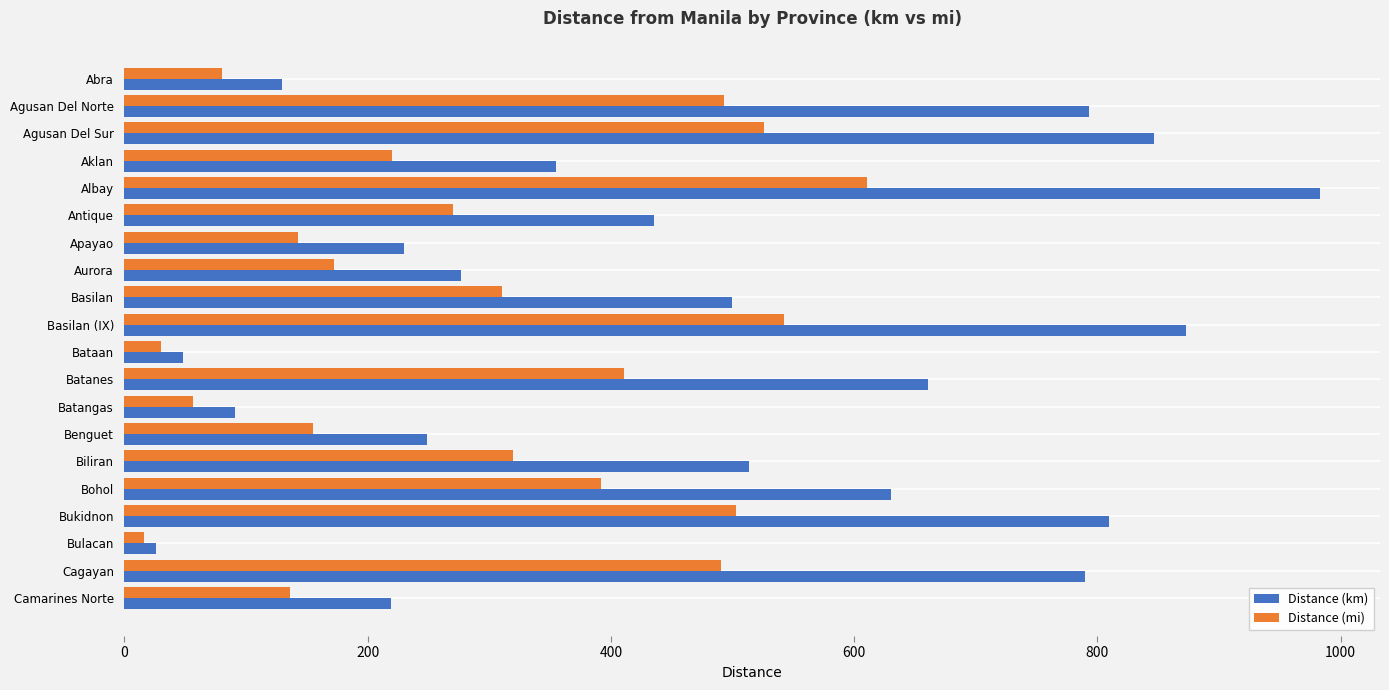

Rank the series at Cagayan from lowest to highest value.

Distance (mi), Distance (km)